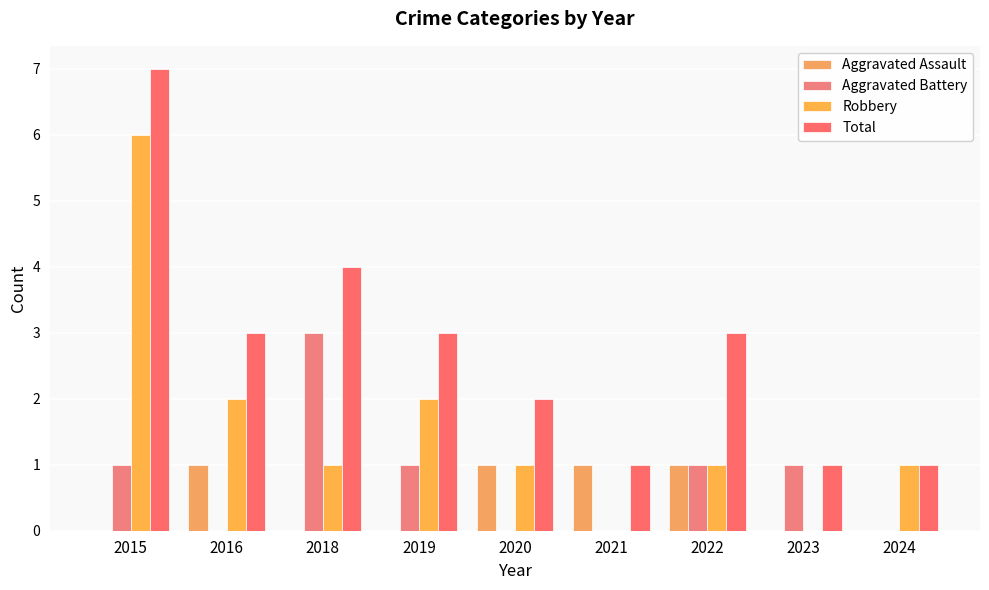

What is the spread (max minus min) of values at 2022?

2